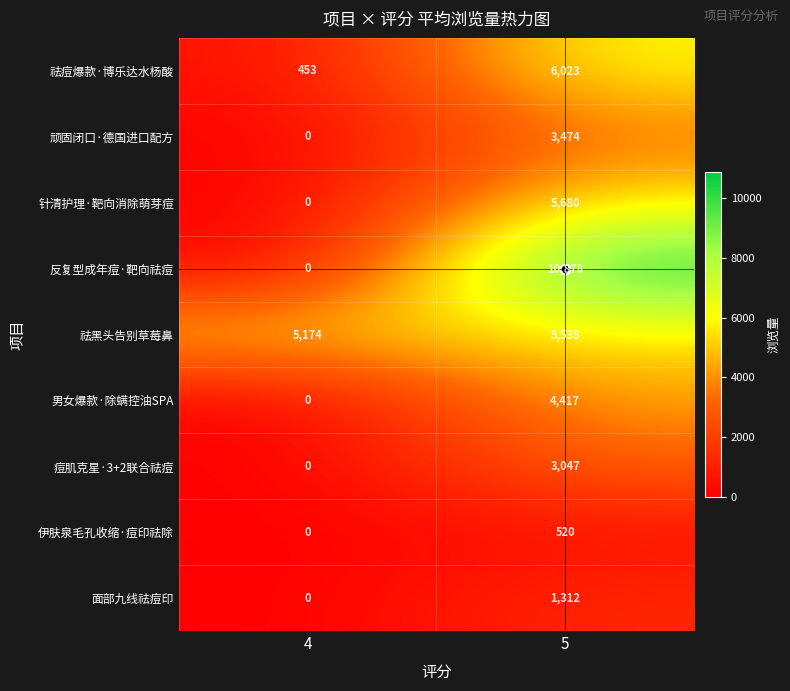

What is the difference between the 祛痘爆款·博乐达水杨酸 values at 5 and 4?

5570